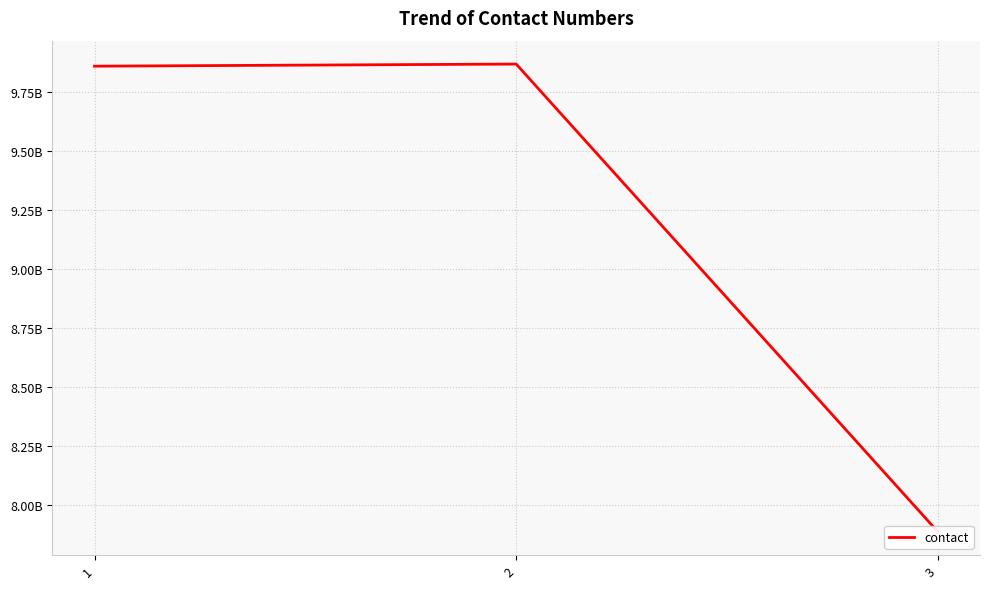

What is the value of the 1st point from the left?

9860138618